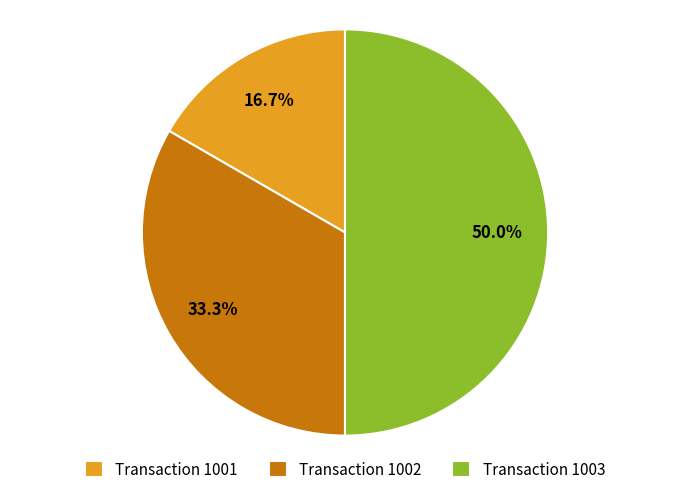

Does Transaction 1002 represent more than half of the total?

No